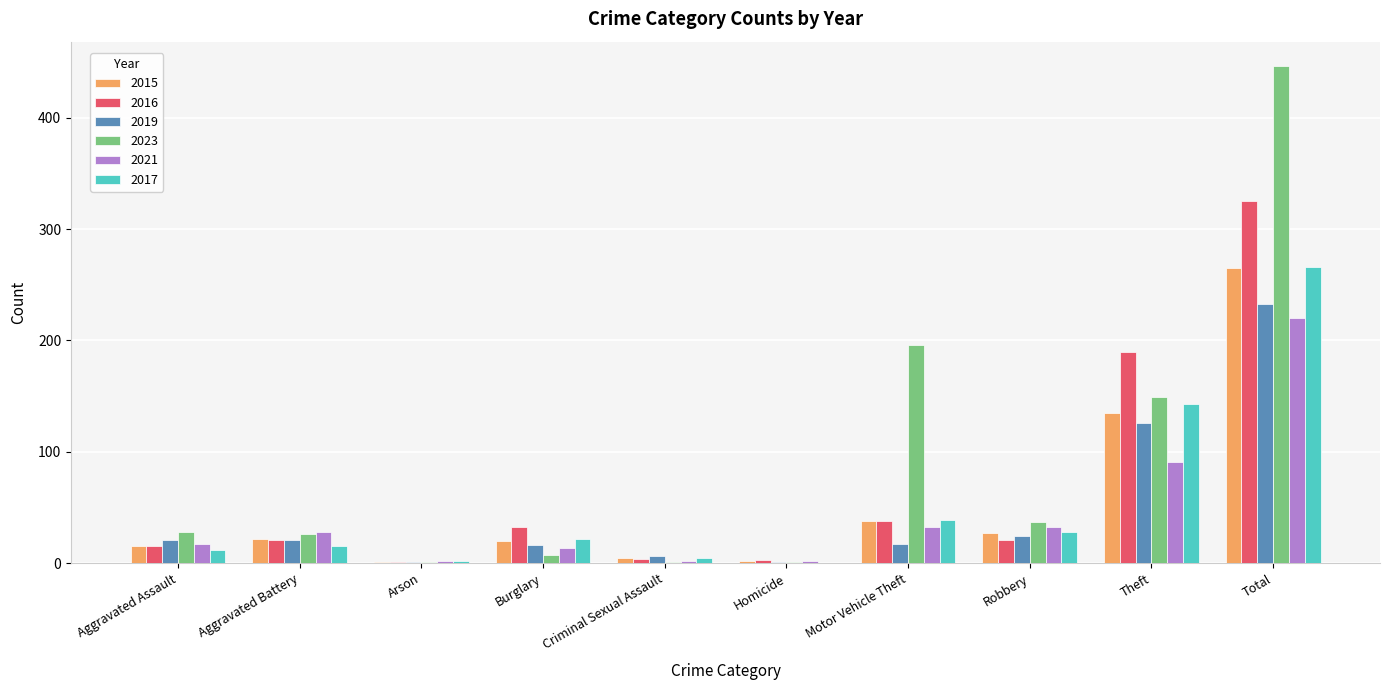

What is the highest value of the 2019 series?

233